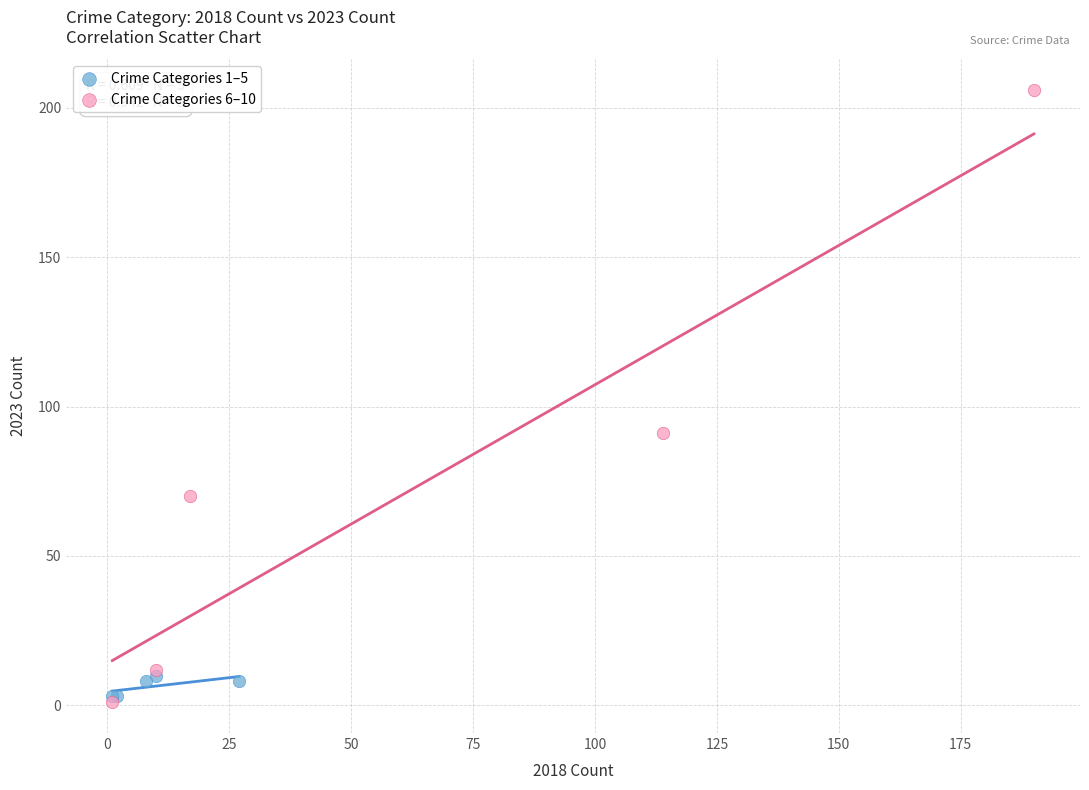

Which series reaches the maximum Y coordinate?

Crime Categories 6–10